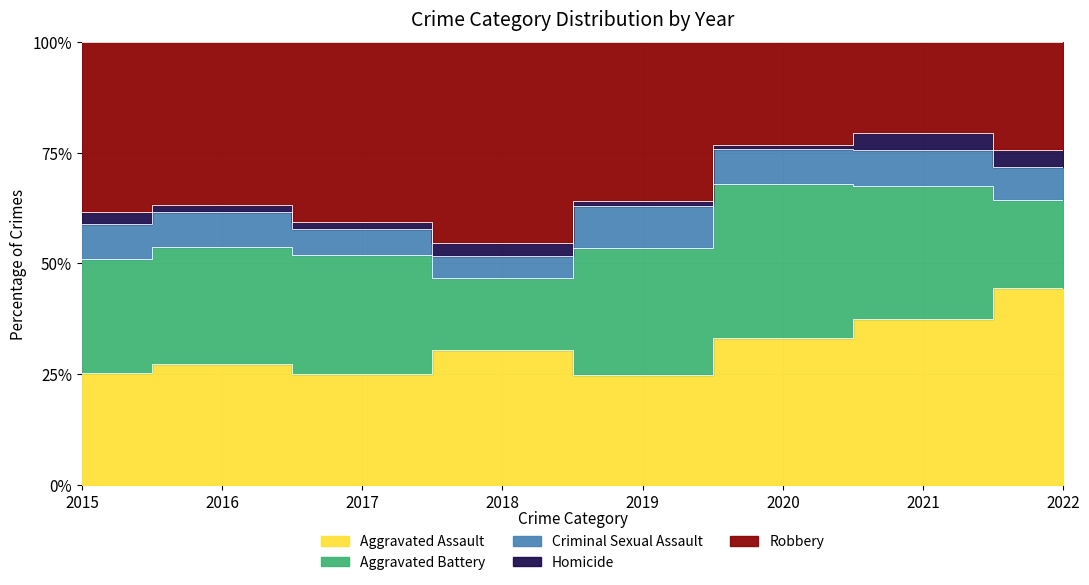

Which series has the largest total across all categories?

Robbery